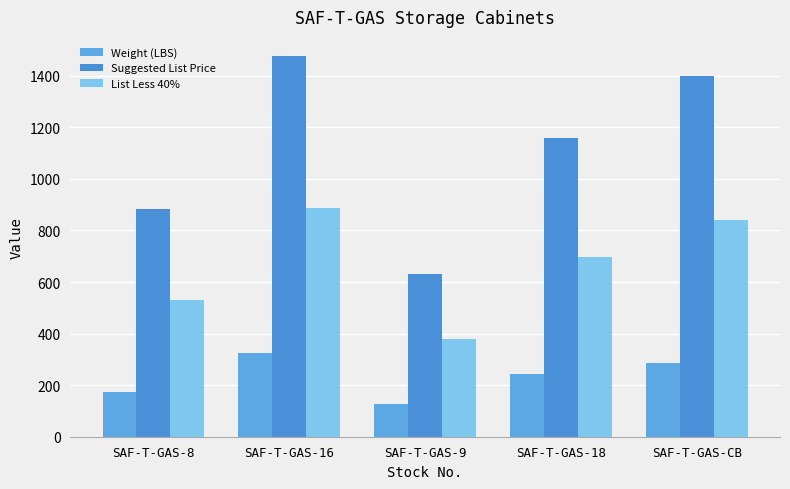

What is the minimum value shown in the chart?

125.0